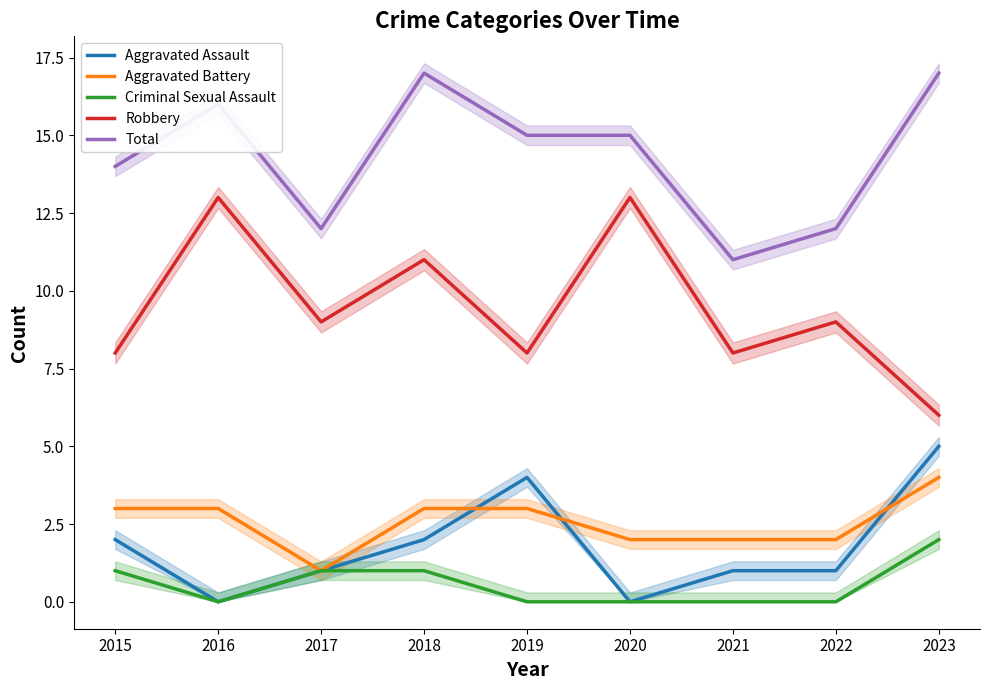

What is the sum of the Aggravated Battery values at 2016 and 2022?

5